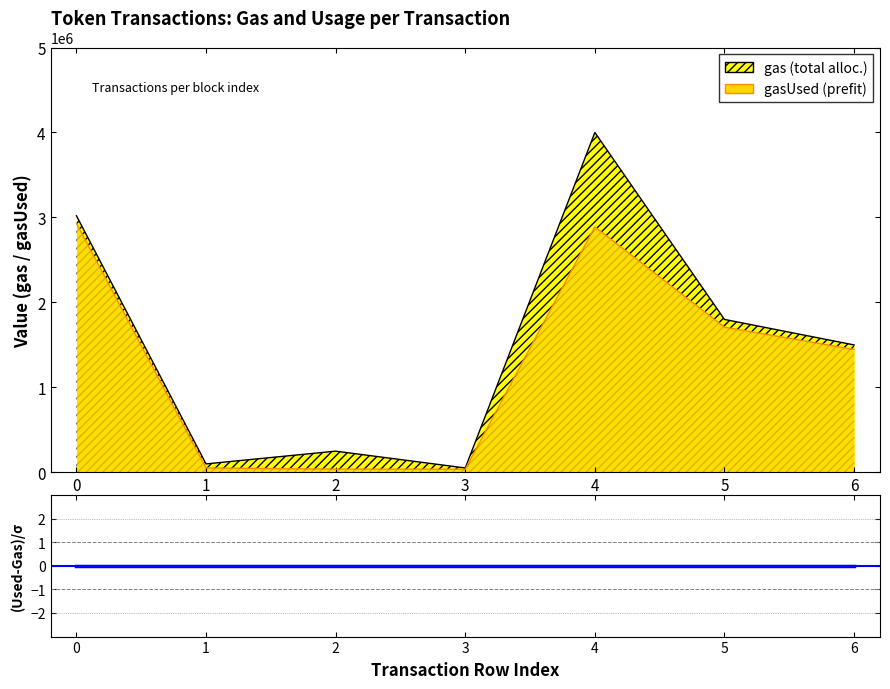

True or false: gasUsed and gas cross at least once.

False